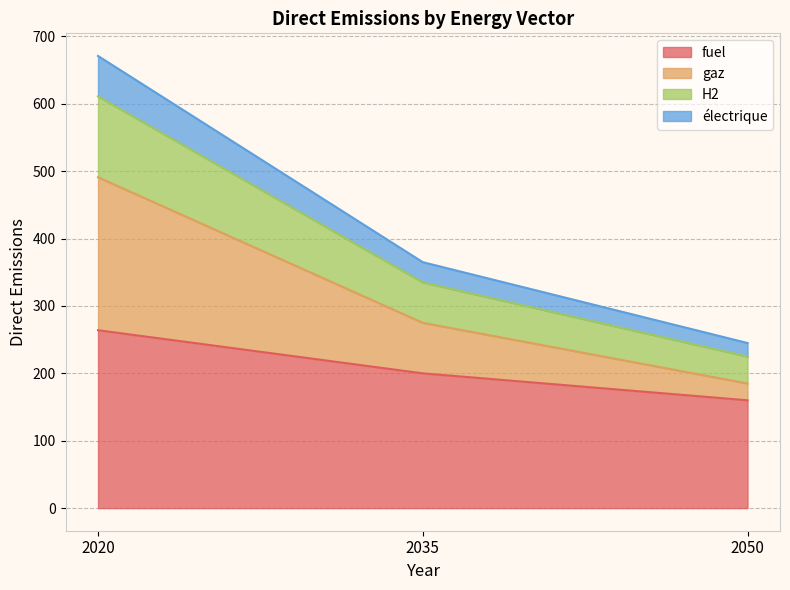

How many H2 values are between 225 and 611?

3